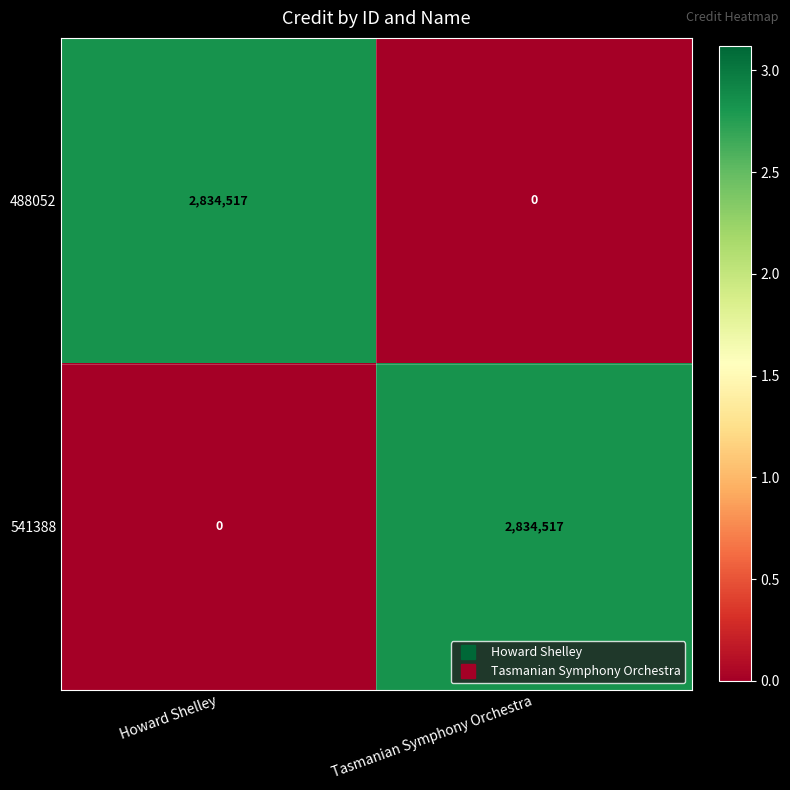

At Howard Shelley, list the series in order from largest to smallest.

488052, 541388